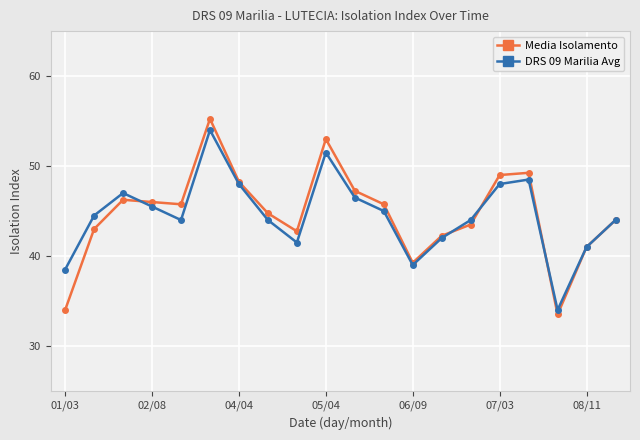

What is the sum of all DRS 09 Marilia Avg values?

890.5